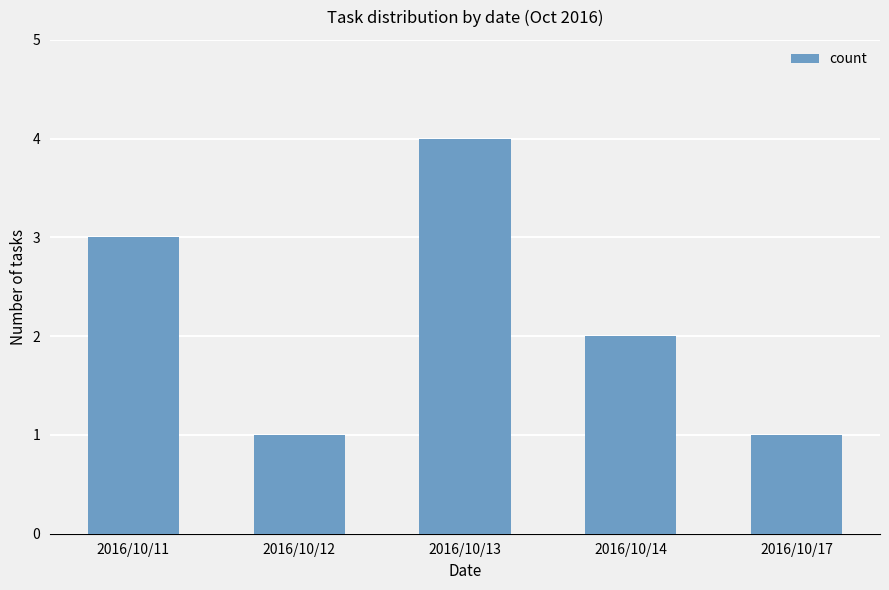

What is the sum of all values?

11